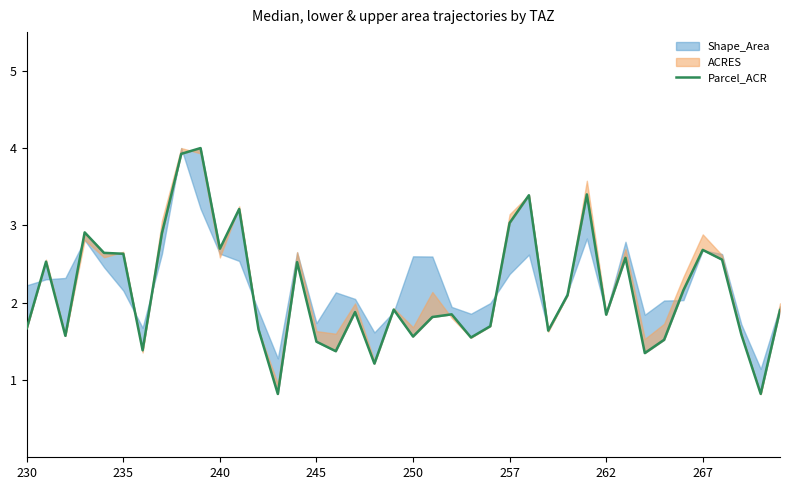

What is the difference between the second highest and minimum values?

3.1